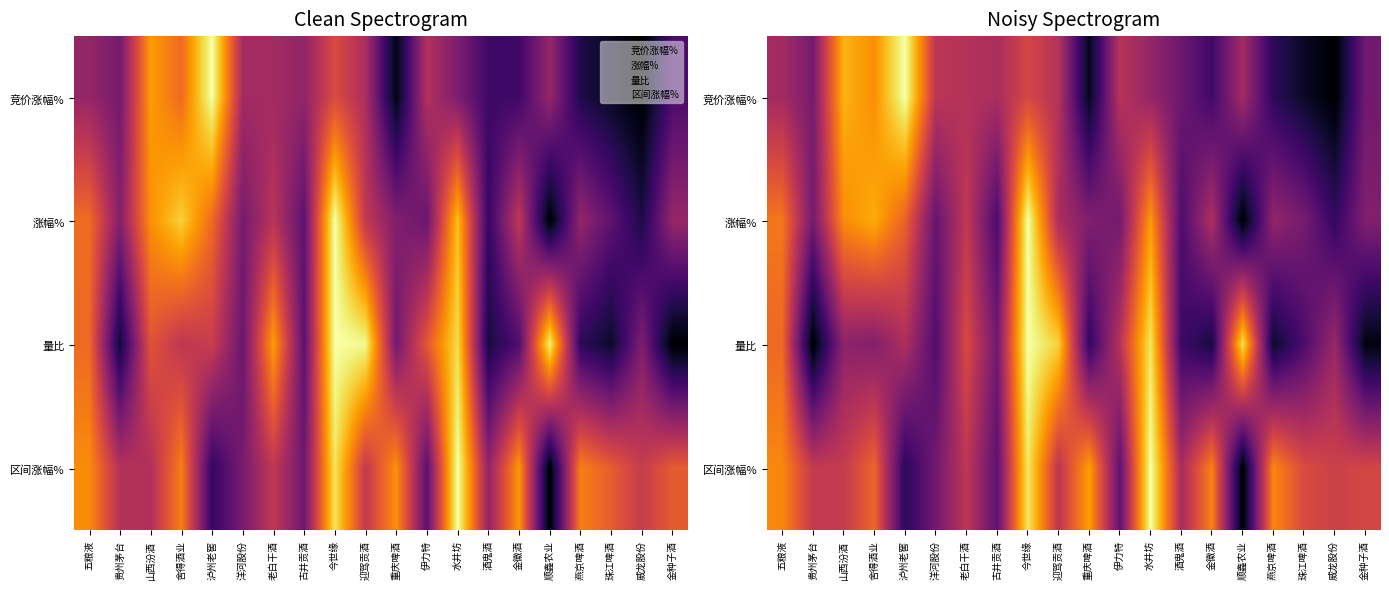

Is the value of 竞价涨幅% at 重庆啤酒 greater than the value of 涨幅% at 老白干酒?

No